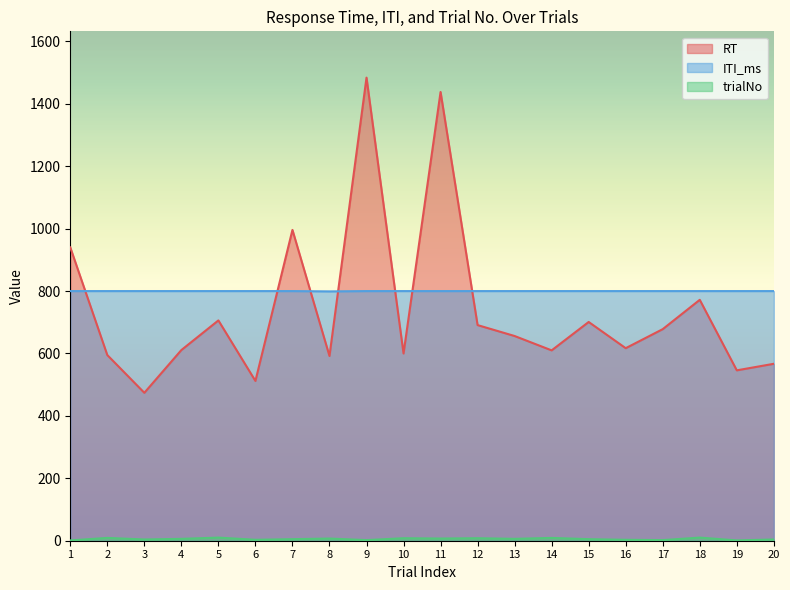

At which category is the sum across all series the highest?

9